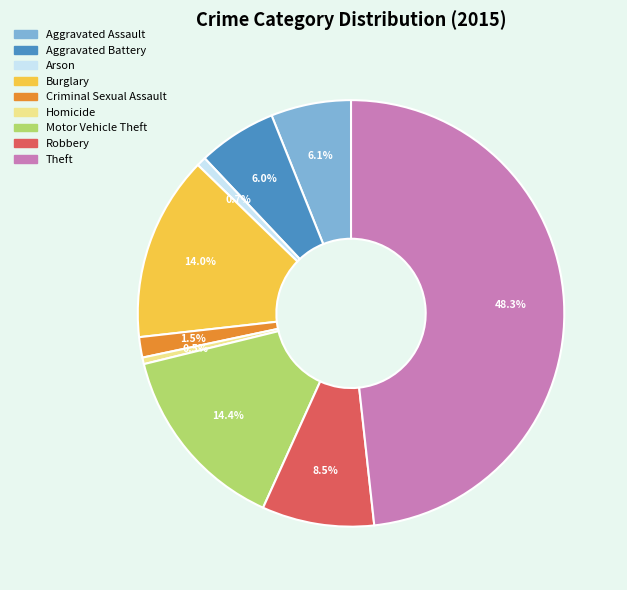

True or false: Aggravated Battery accounts for 6% of the total.

True